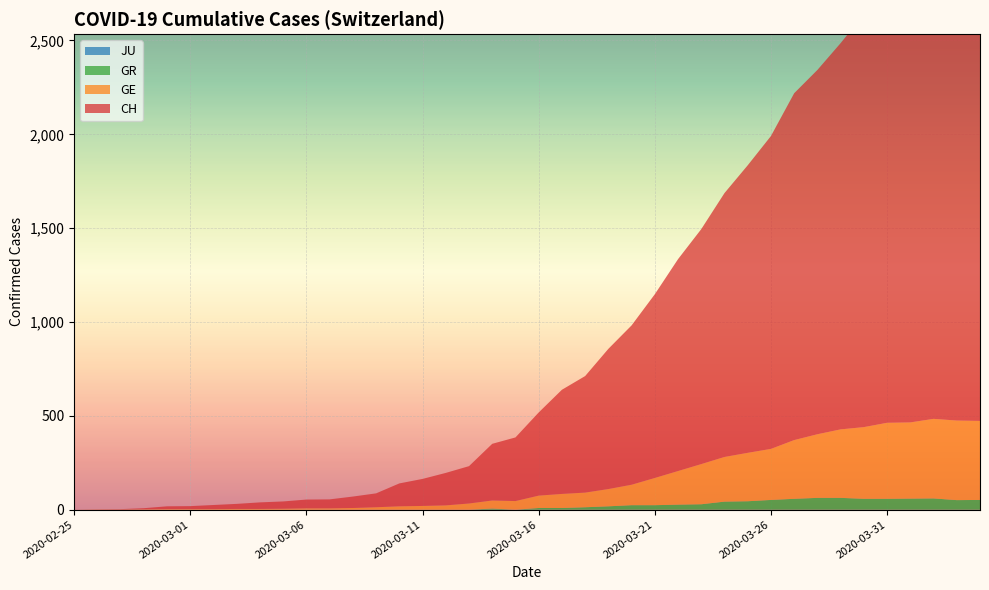

Reading right to left, transcribe all the data shown in this chart.

CH: 2374	2388	2413	2349	2273	2199	2058	1941	1848	1667	1532	1406	1252	1129	979	849	747	621	555	443	339	302	199	173	144	122	74	61	48	47	39	35	27	22	16	15	6	2	1	0
GE: 421	424	424	406	405	382	365	339	313	272	258	238	214	179	145	109	92	78	75	66	46	43	33	23	20	18	13	9	7	7	5	4	4	3	3	3	2	1	1	0
GR: 52	51	60	59	58	58	63	63	58	52	45	43	29	27	24	24	18	13	9	9	0	6	0	0	0	0	0	0	0	0	0	0	0	0	0	0	0	0	0	0
JU: 0	0	0	0	0	0	0	0	0	0	0	0	0	0	0	0	0	0	0	0	0	0	0	0	0	0	0	0	0	0	0	0	0	0	0	0	0	0	0	0